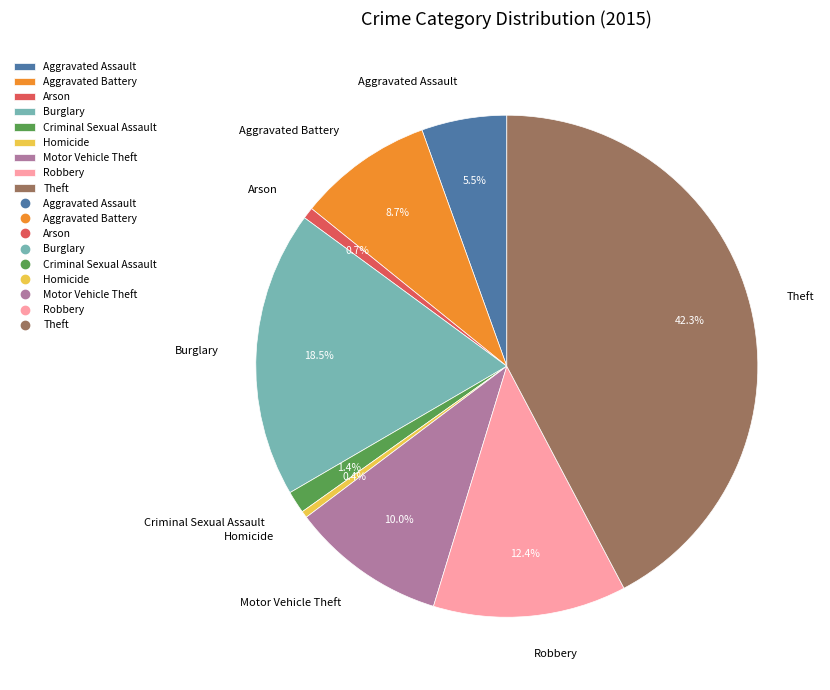

Is Motor Vehicle Theft the majority of the pie?

No